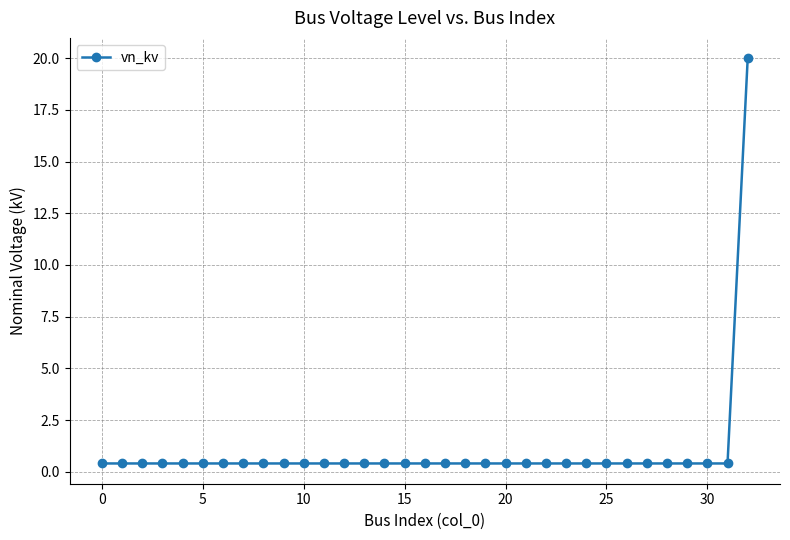

What is the average value?

1.0